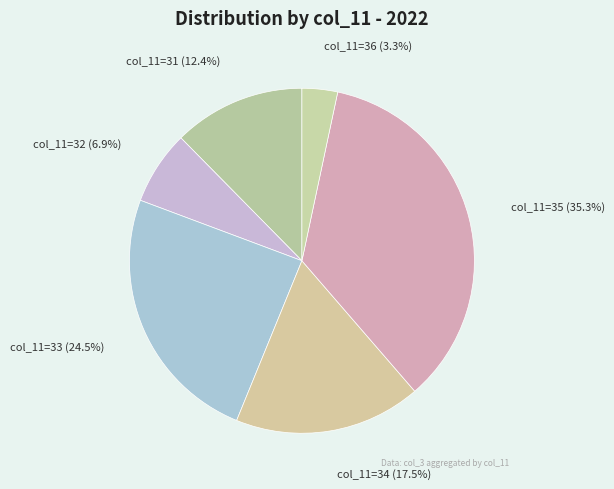

Between col_11=33 and col_11=31, which is larger?

col_11=33